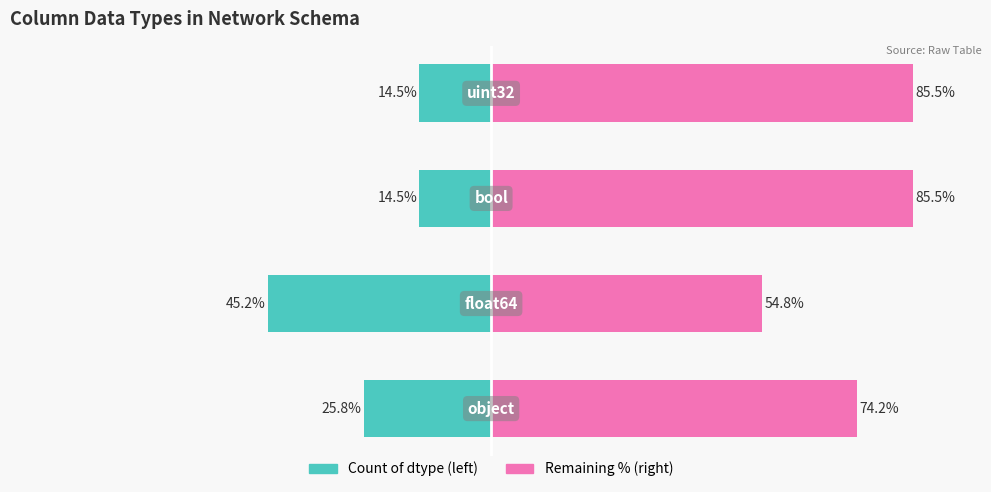

The Count (right) series shows 34.8 at 2. True or false?

False